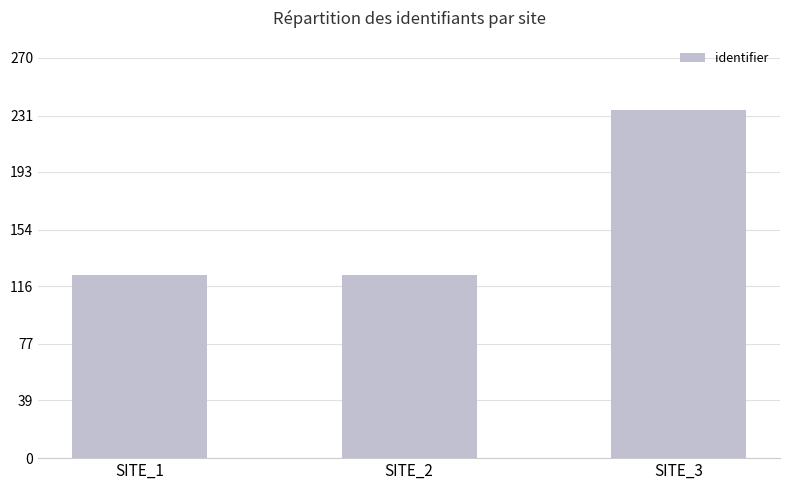

Does the chart contain any negative values?

No